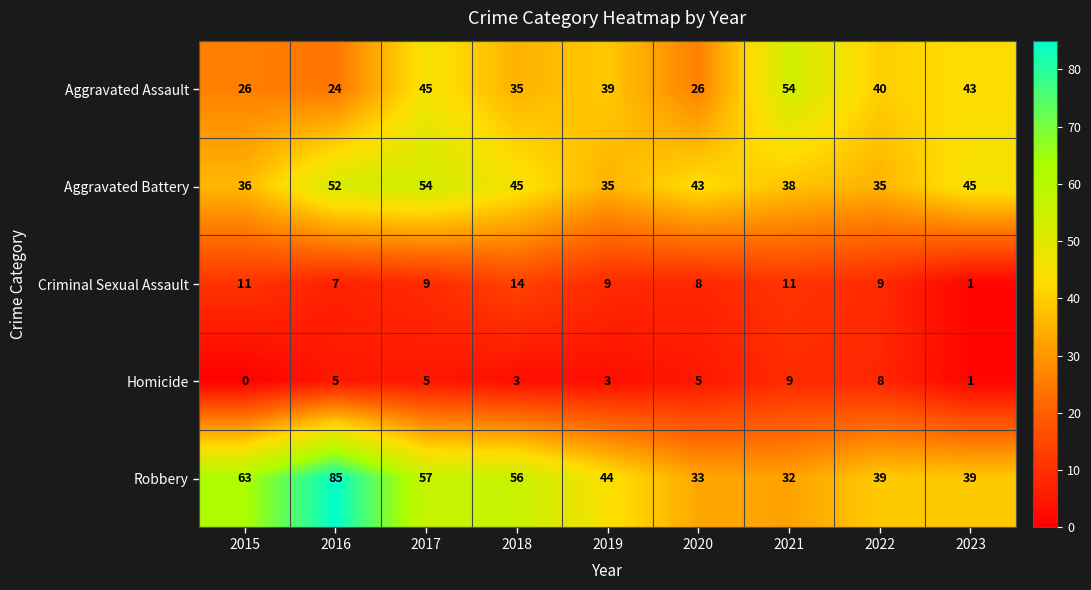

What is the maximum value shown in the chart?

85